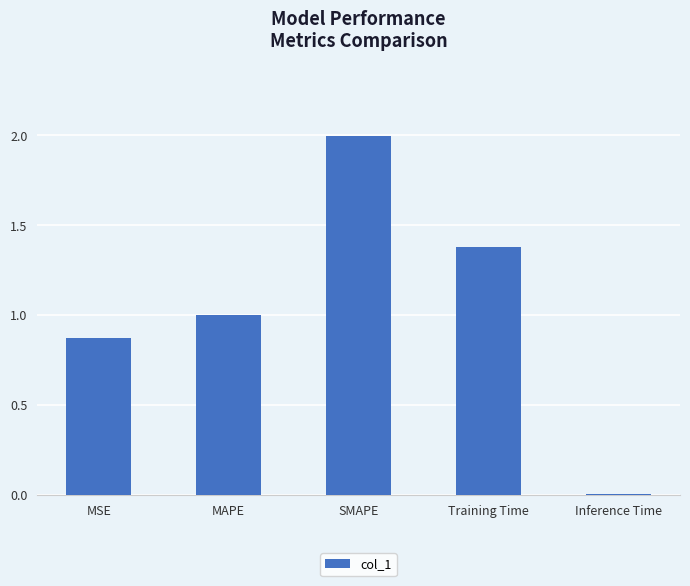

The value at MAPE is 1.7. True or false?

False